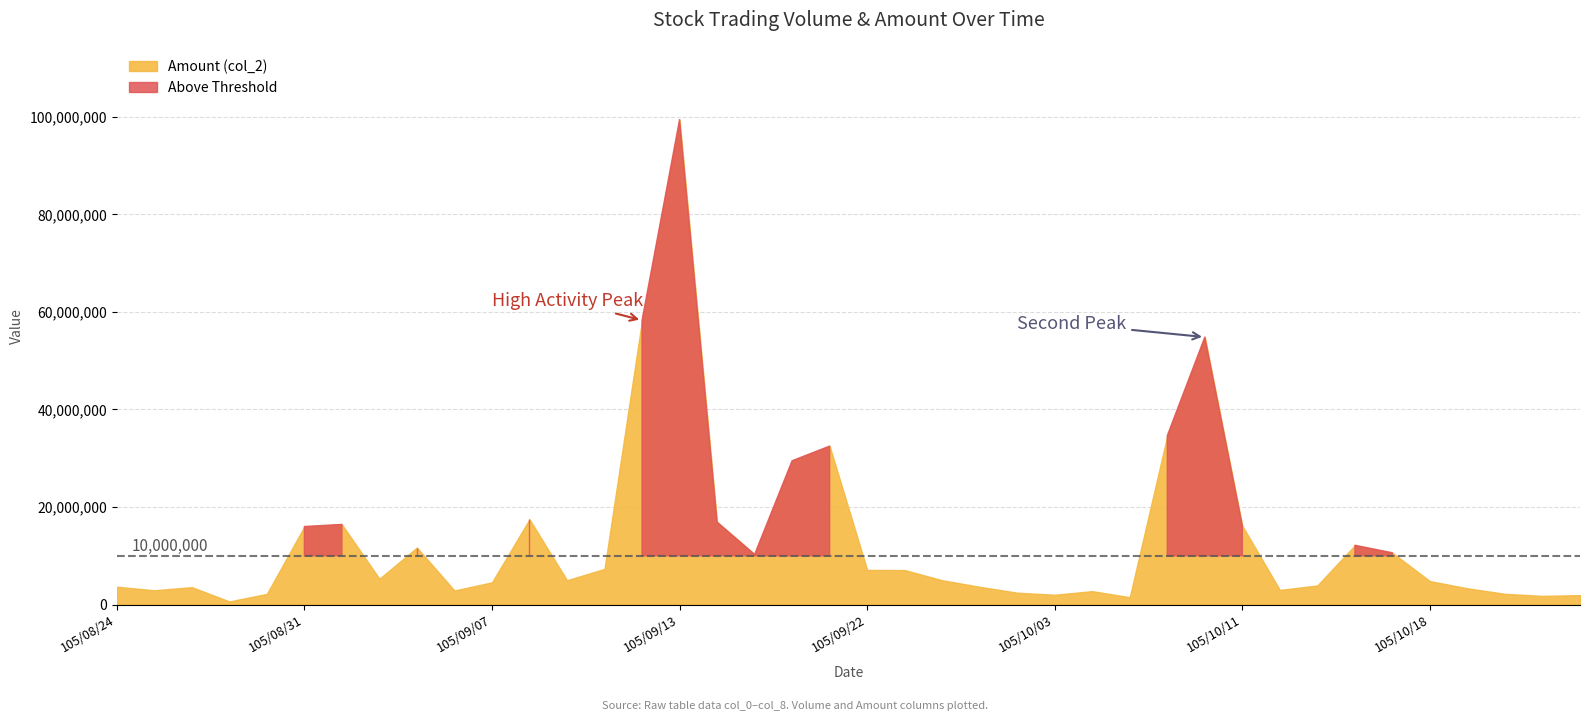

What is the sum of the Amount (col_2) values at 105/09/29 and 105/08/25?

6555350